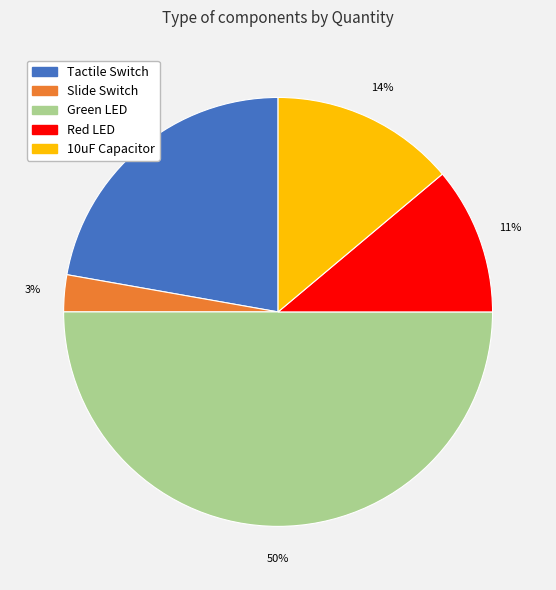

Does Slide Switch represent more than half of the total?

No